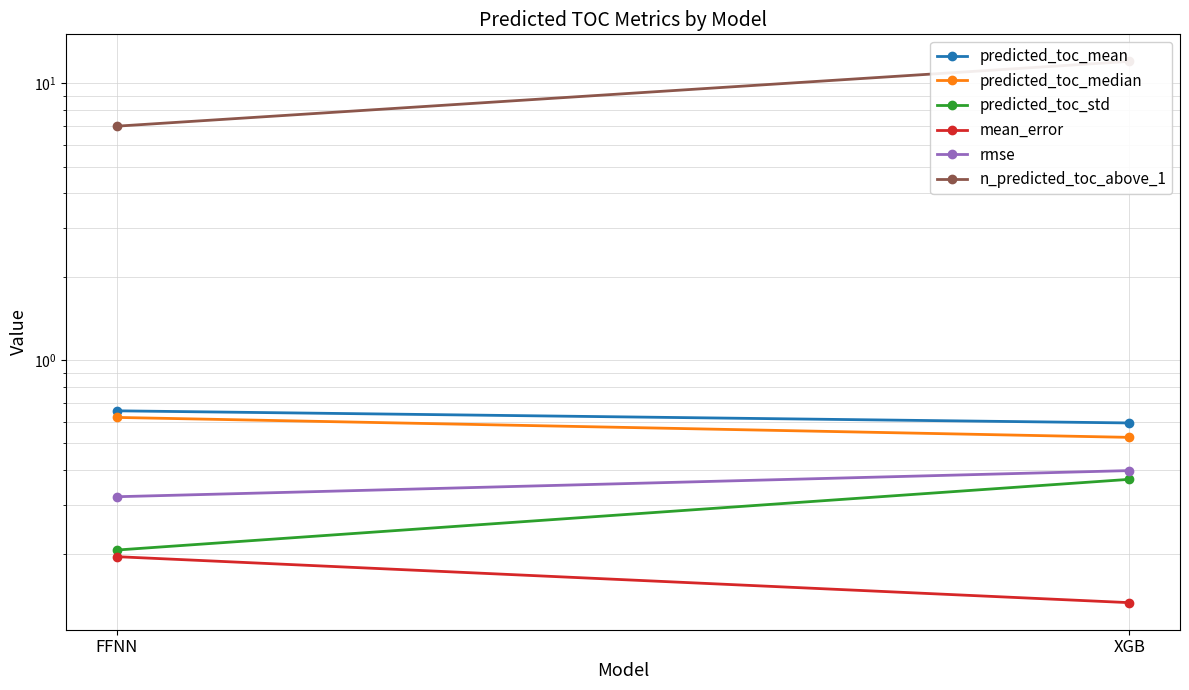

Reading left to right, extract all data points from this chart.

predicted_toc_mean: FFNN=0.7	XGB=0.6
predicted_toc_median: FFNN=0.6	XGB=0.5
predicted_toc_std: FFNN=0.2	XGB=0.4
mean_error: FFNN=0.2	XGB=0.1
rmse: FFNN=0.3	XGB=0.4
n_predicted_toc_above_1: FFNN=7.0	XGB=12.0